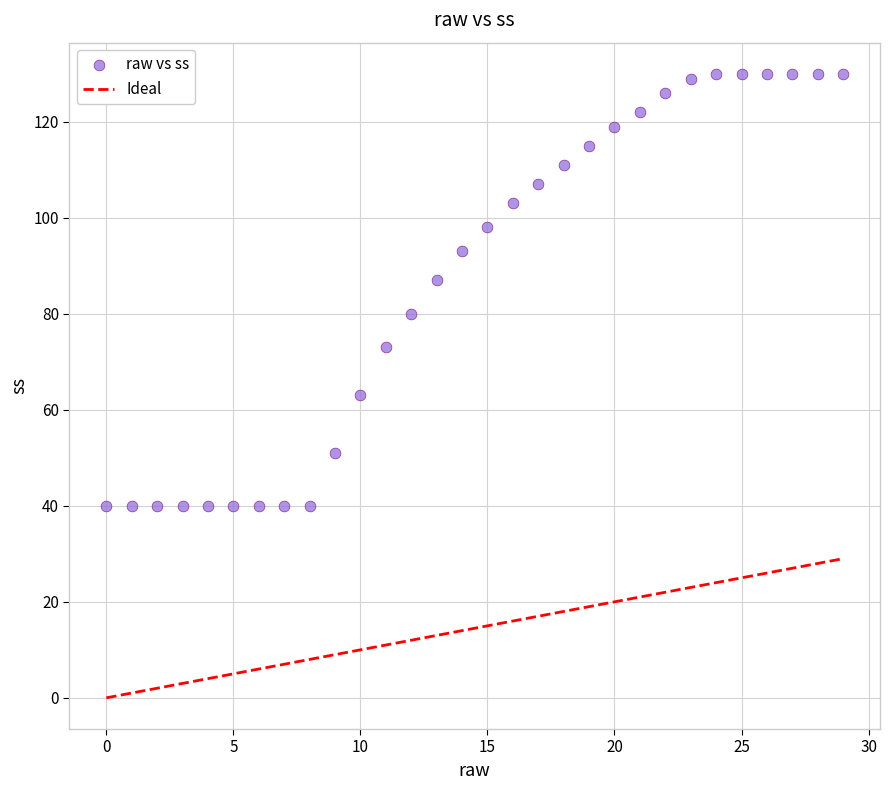

What Y value in the scatter plot is closest to 85?

87